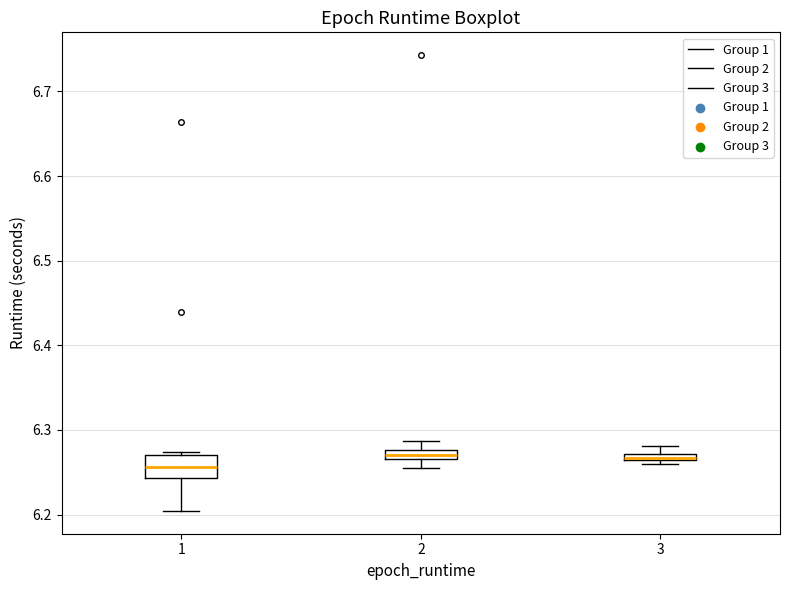

Which box is the tallest, from its lower edge to its upper edge?

1